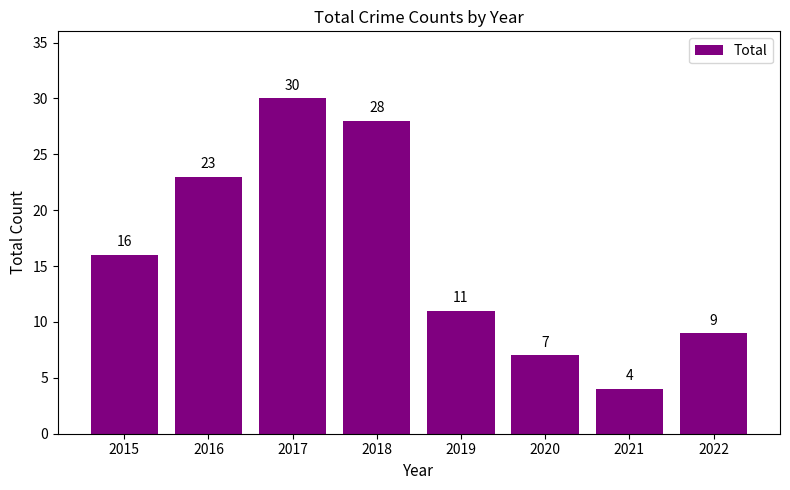

Which label corresponds to the smallest value in the chart?

2021